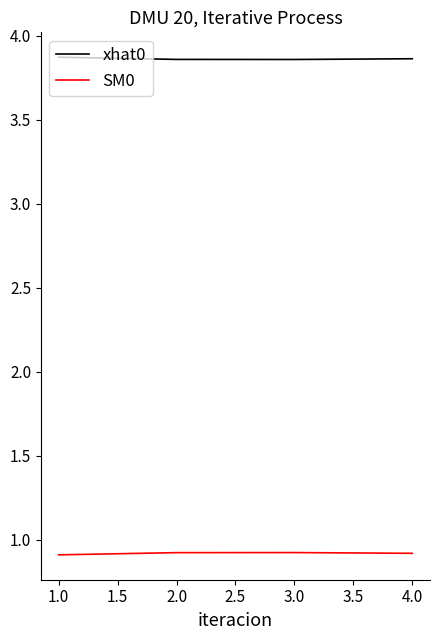

Which series has the largest total across all categories?

xhat0